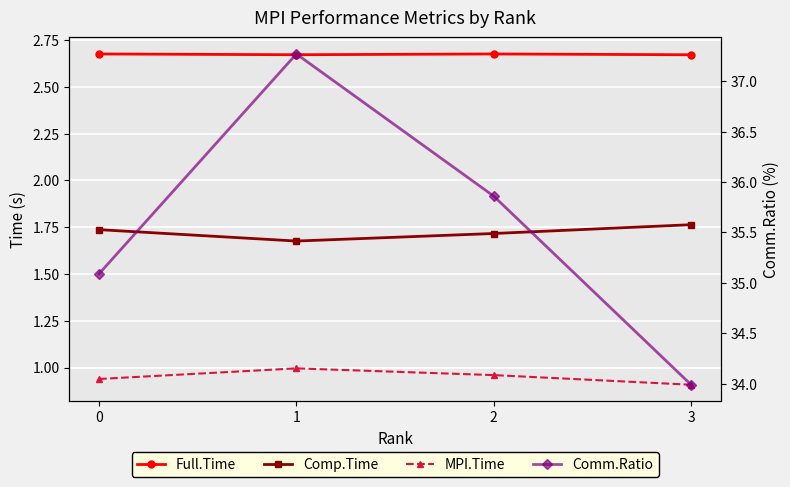

How many series are shown in this chart?

4